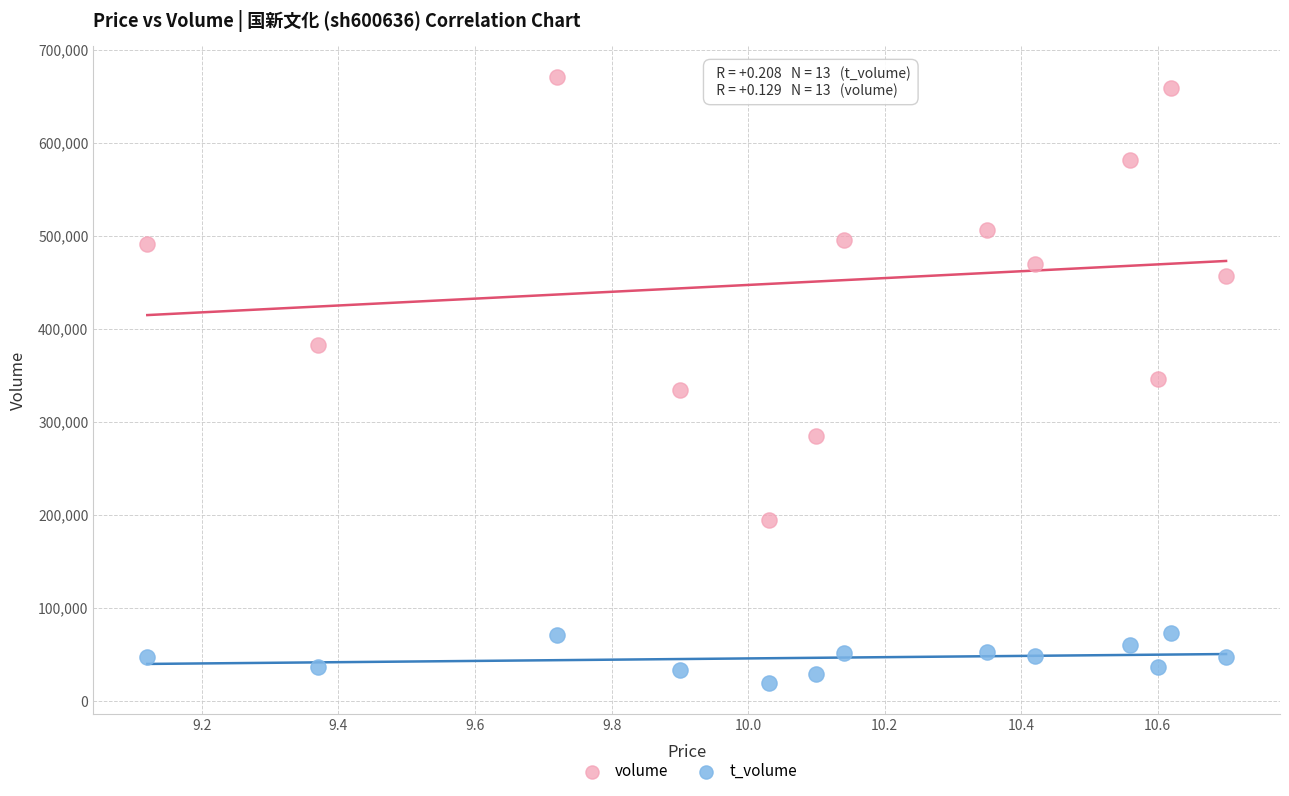

Which series has the largest Y range (max minus min)?

volume